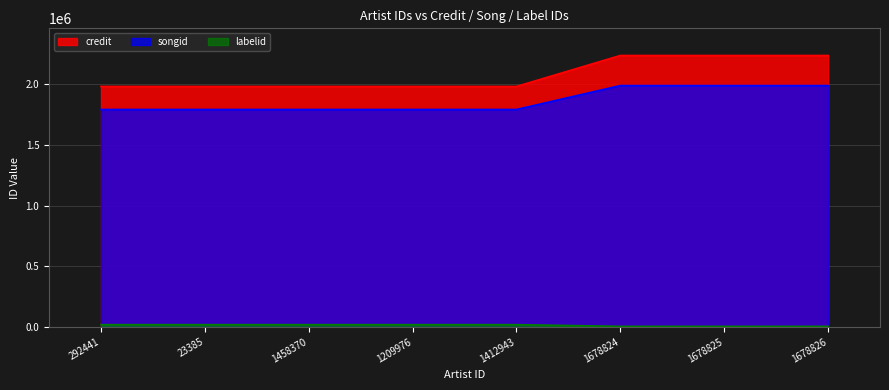

Does the chart display data point markers on the line(s)?

No